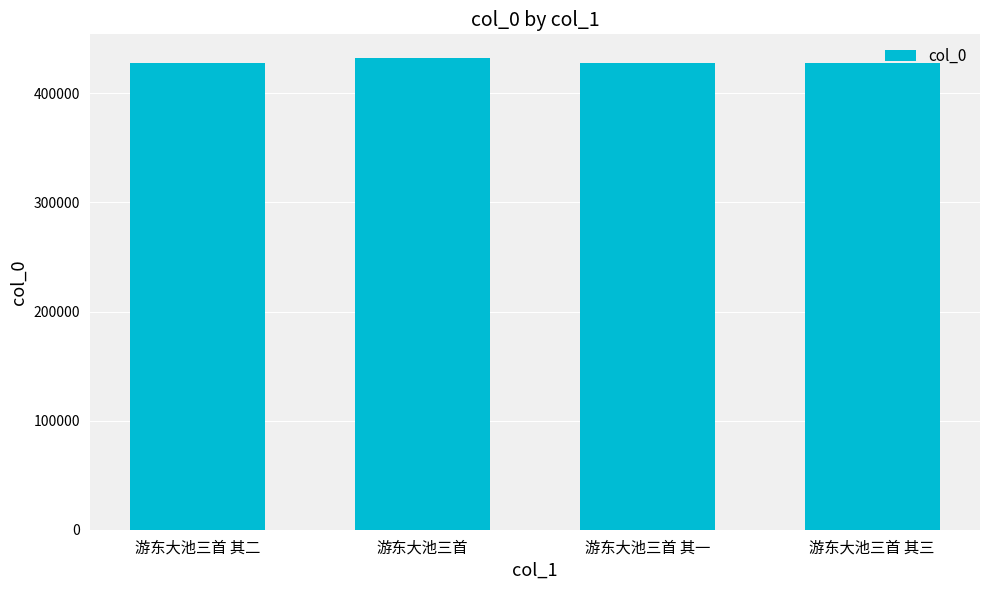

What is the average value?

429290